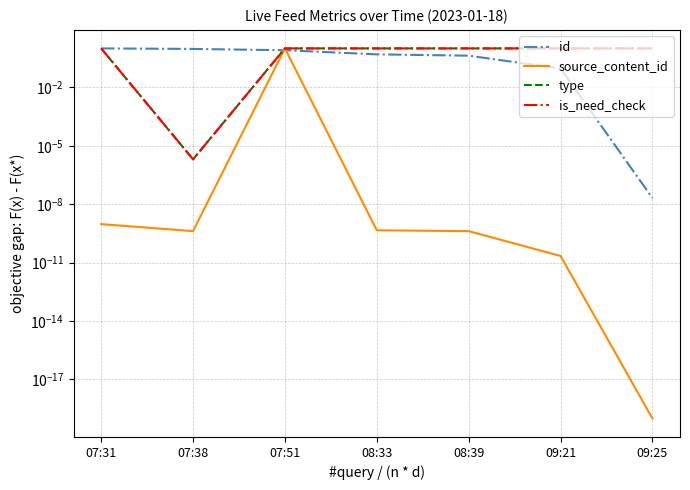

What is the difference between the id values at 08:39 and 07:31?

0.6